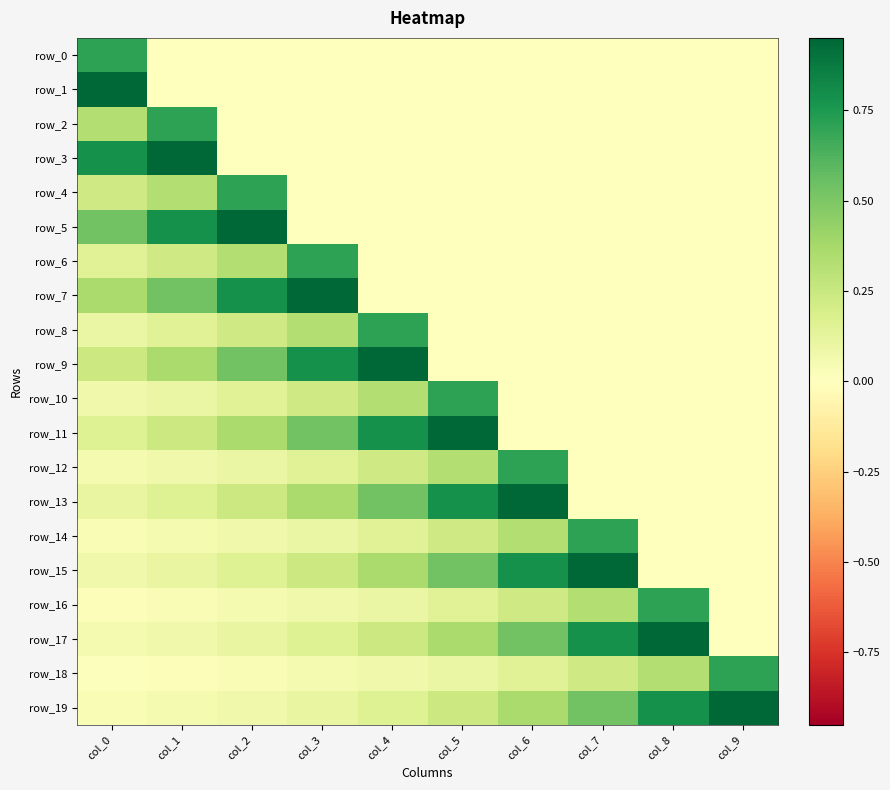

How many data points in row_3 are above 0?

2